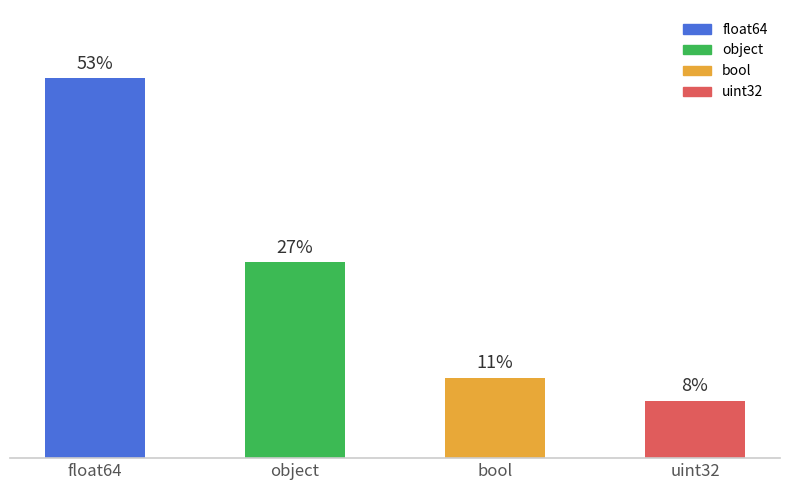

What is the change in value from bool to uint32?

-3.2